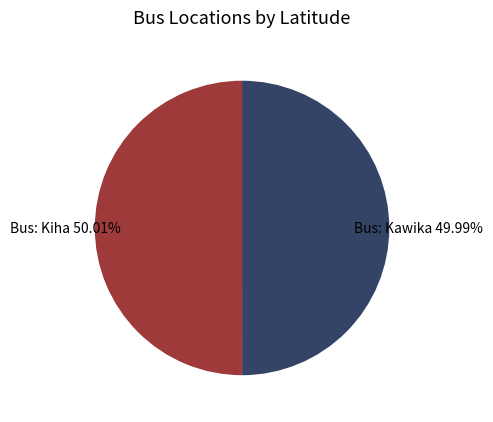

Is there a majority slice in this chart?

Yes